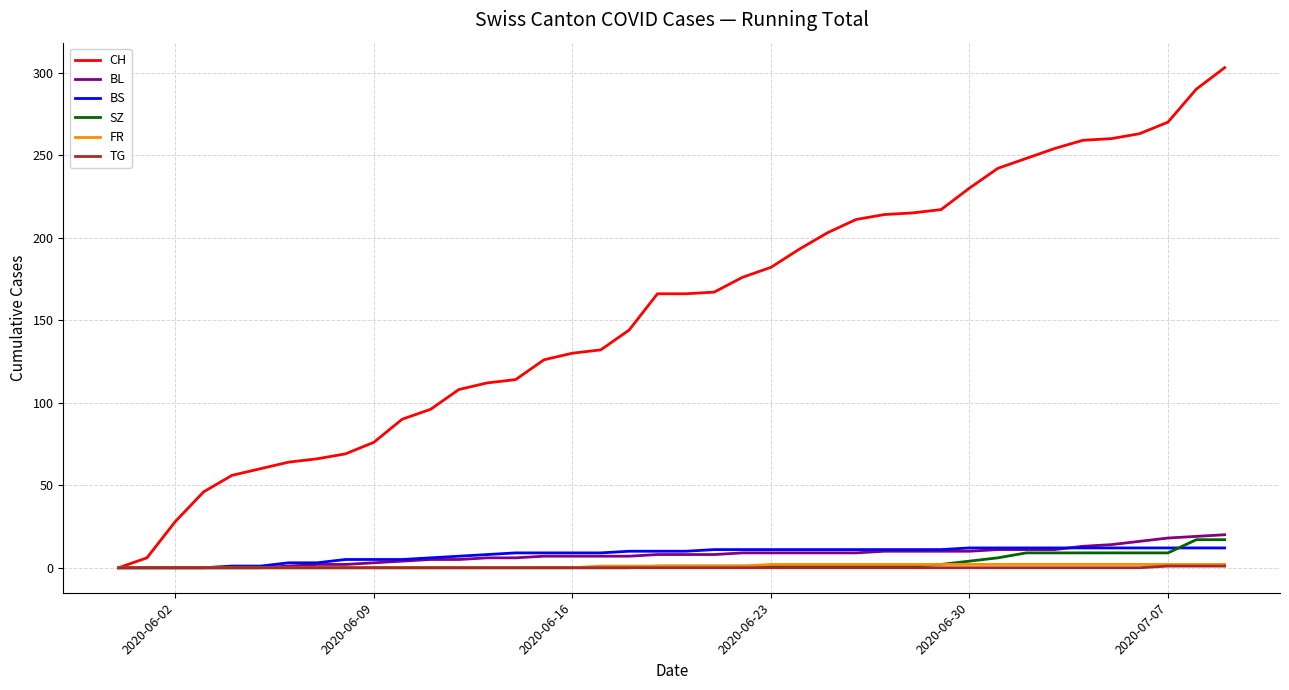

What is the sum of all SZ values?

110